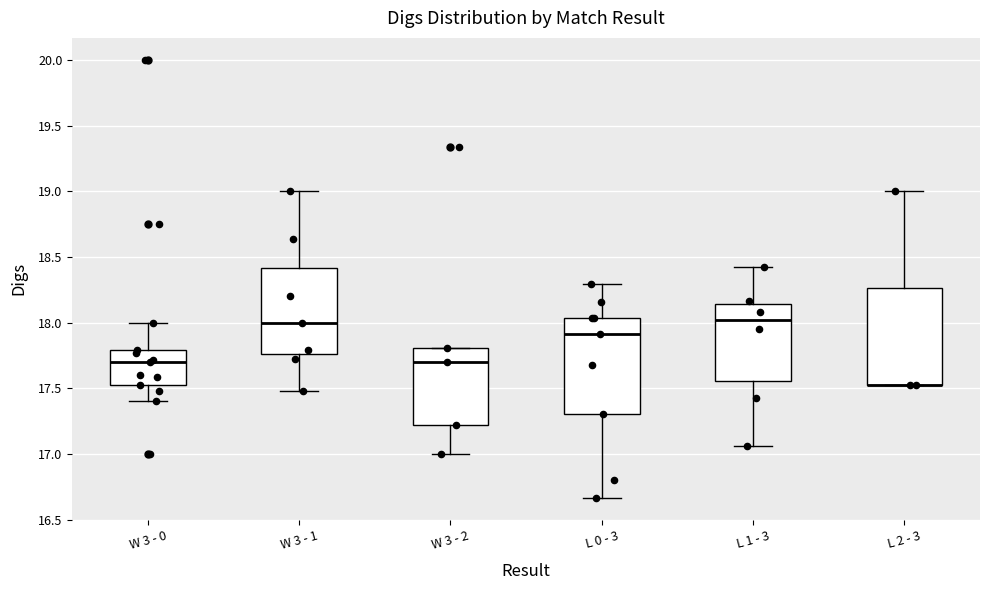

Reading left to right, read every box against the y-axis: the position of its median line, the range the box covers, and the ends of its whiskers. The values are not printed on the chart, so give them approximately, as read against the axis.

W 3 - 0: median 17.70, box 17.55 to 17.80, whiskers 17.40 to 18.00
W 3 - 1: median 18.00, box 17.75 to 18.40, whiskers 17.50 to 19.00
W 3 - 2: median 17.70, box 17.20 to 17.80, whiskers 17.00 to 17.80
L 0 - 3: median 17.90, box 17.30 to 18.05, whiskers 16.65 to 18.30
L 1 - 3: median 18.00, box 17.55 to 18.15, whiskers 17.05 to 18.40
L 2 - 3: median 17.55 (drawn on the box's lower edge), box 17.55 to 18.25, whiskers 17.55 to 19.00